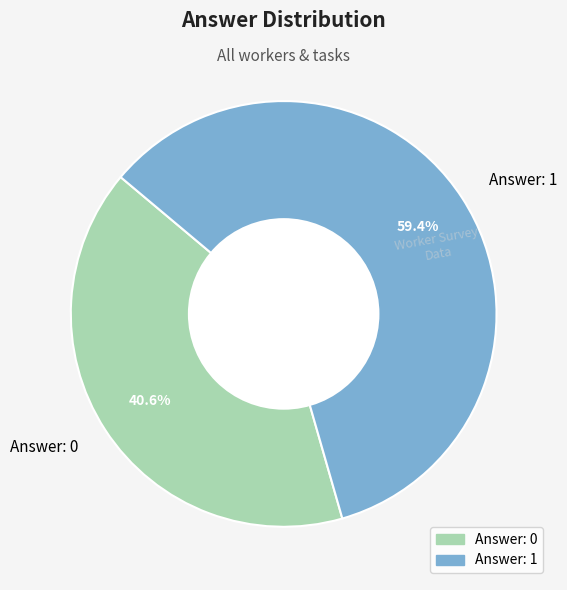

To the nearest percent, what is the combined percentage of Answer: 1 and Answer: 0?

100%